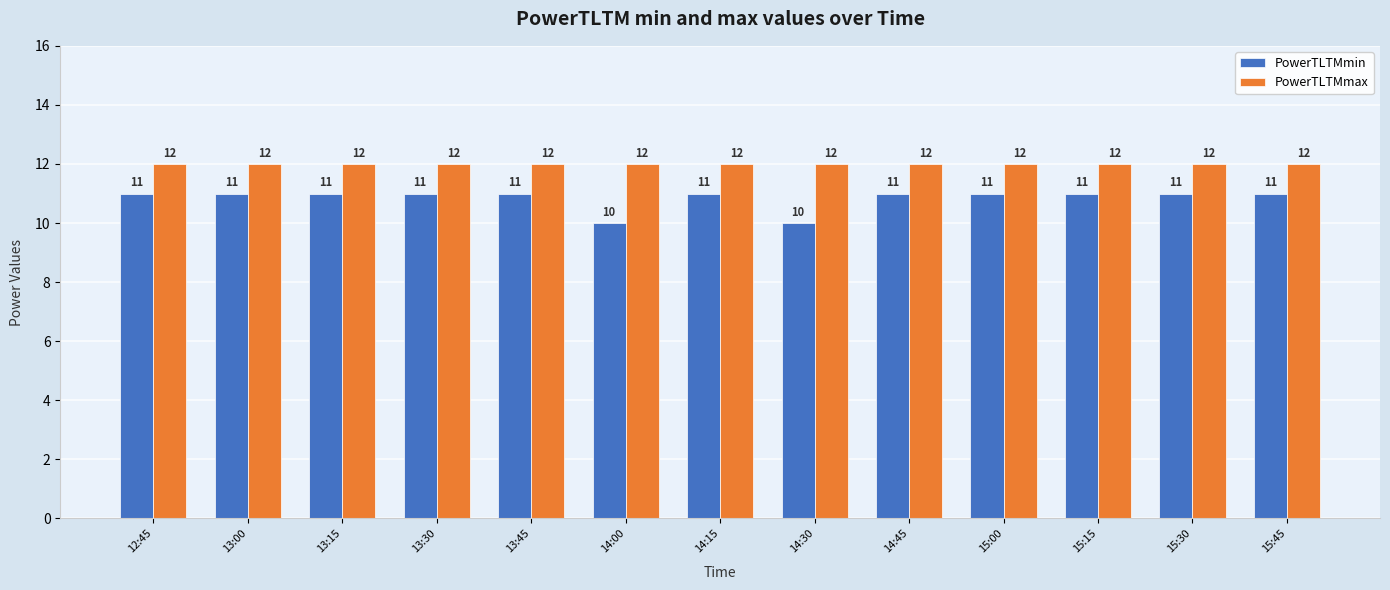

At 14:15, list the series in order from largest to smallest.

PowerTLTMmax, PowerTLTMmin